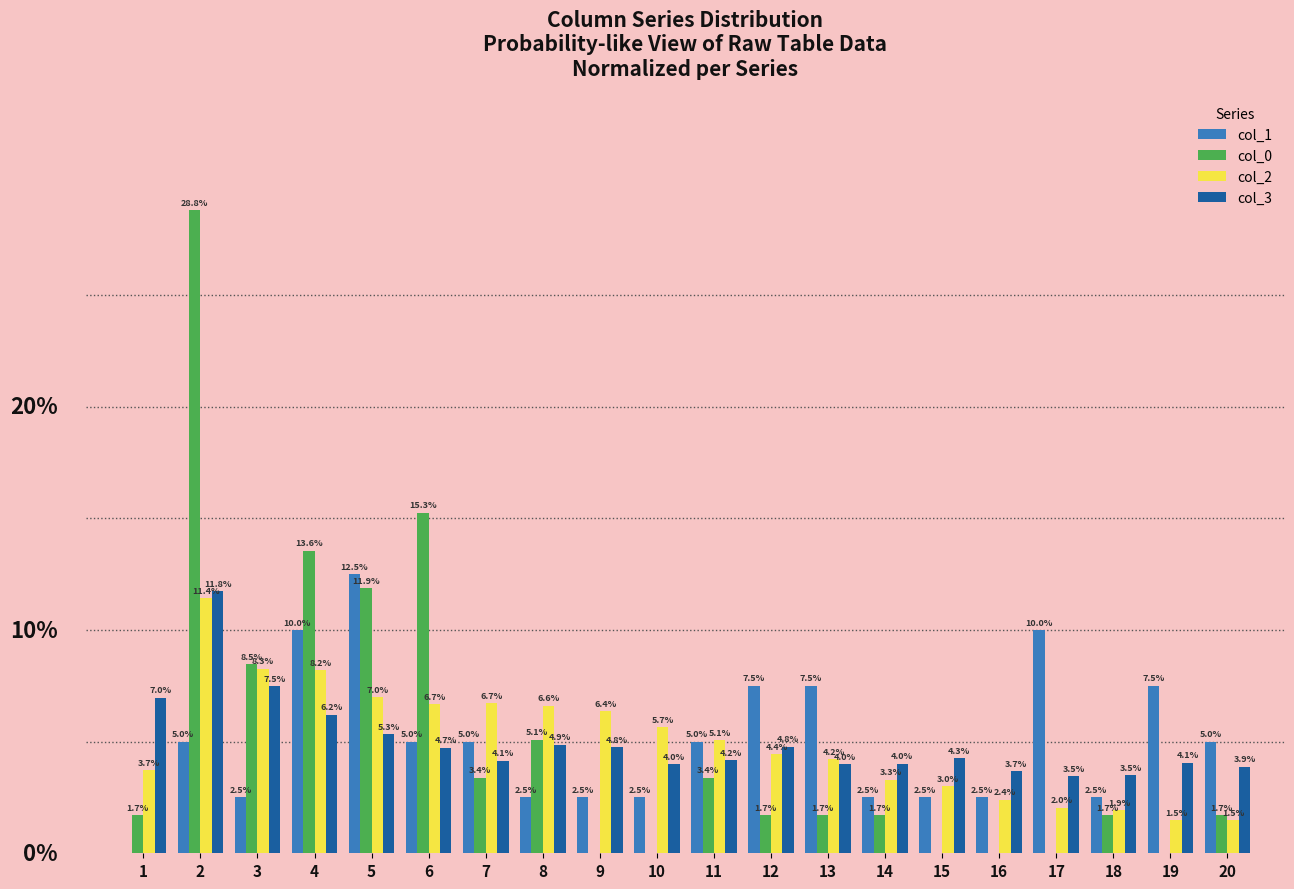

Is the value of col_1 at 13 greater than the value of col_0 at 7?

Yes